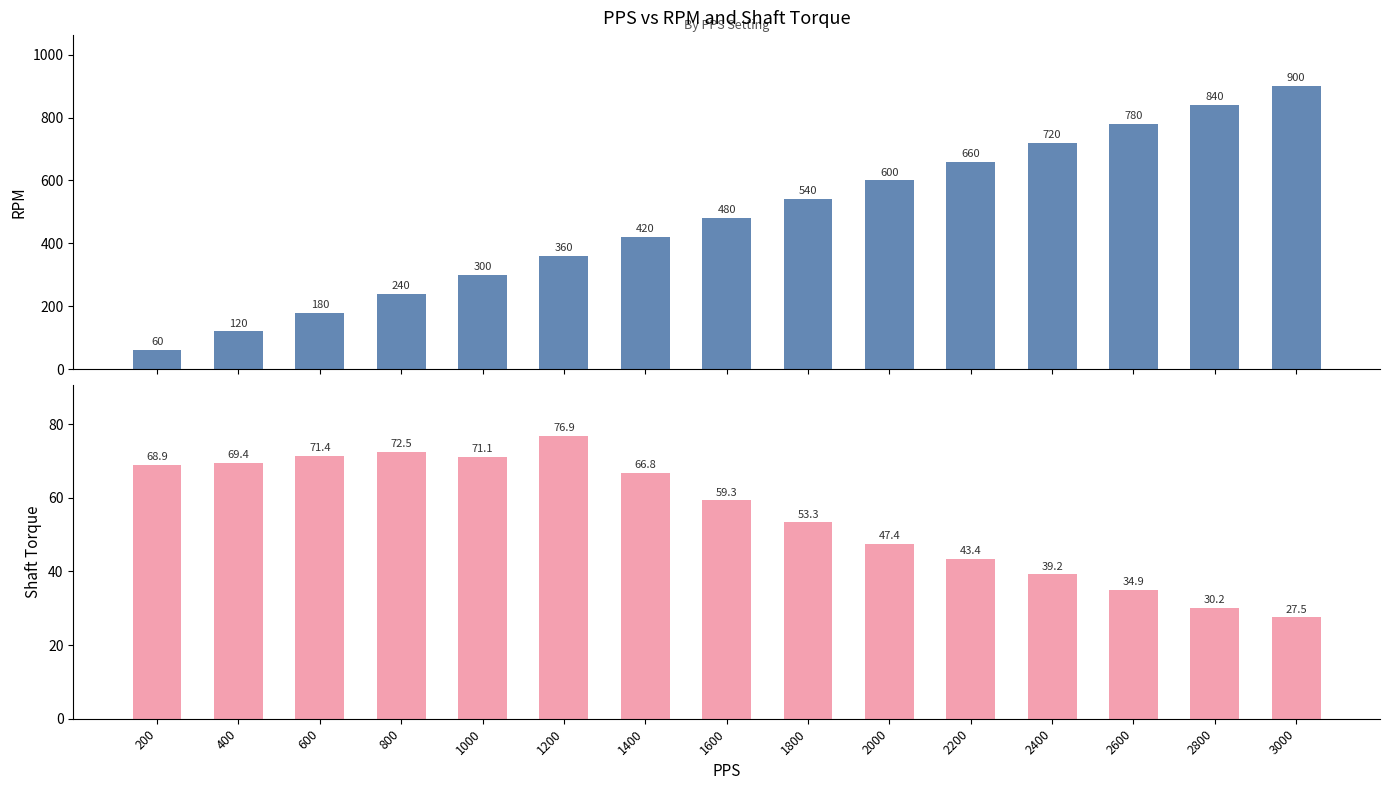

What is the total value across all series at 200?

128.9